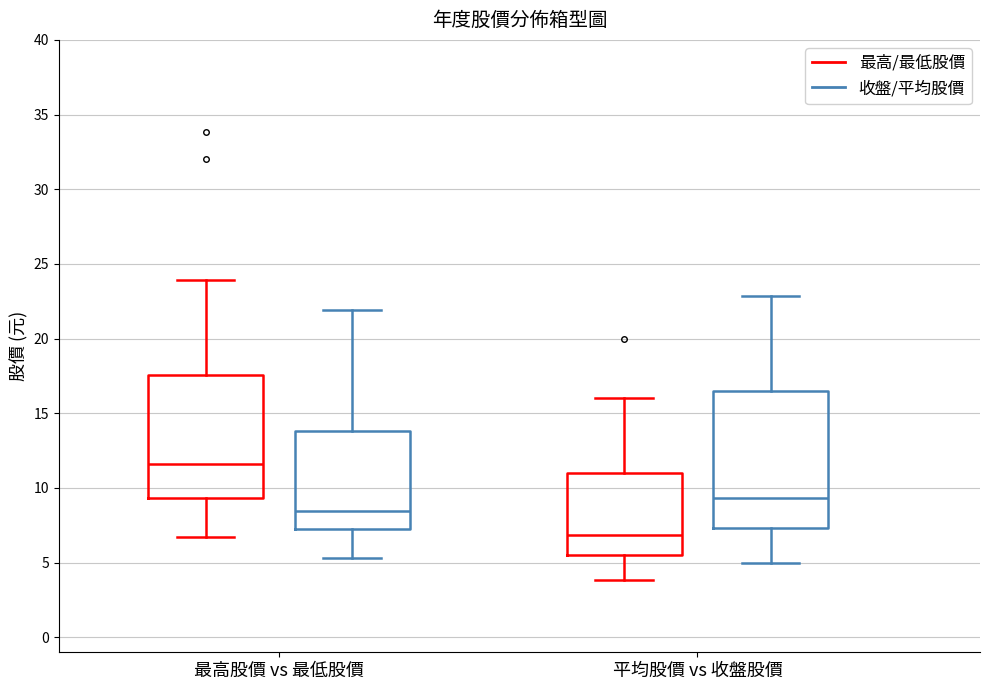

Comparing the boxes themselves (not the whiskers), which one is the tallest?

平均股價 vs 收盤股價 (收盤/平均股價)